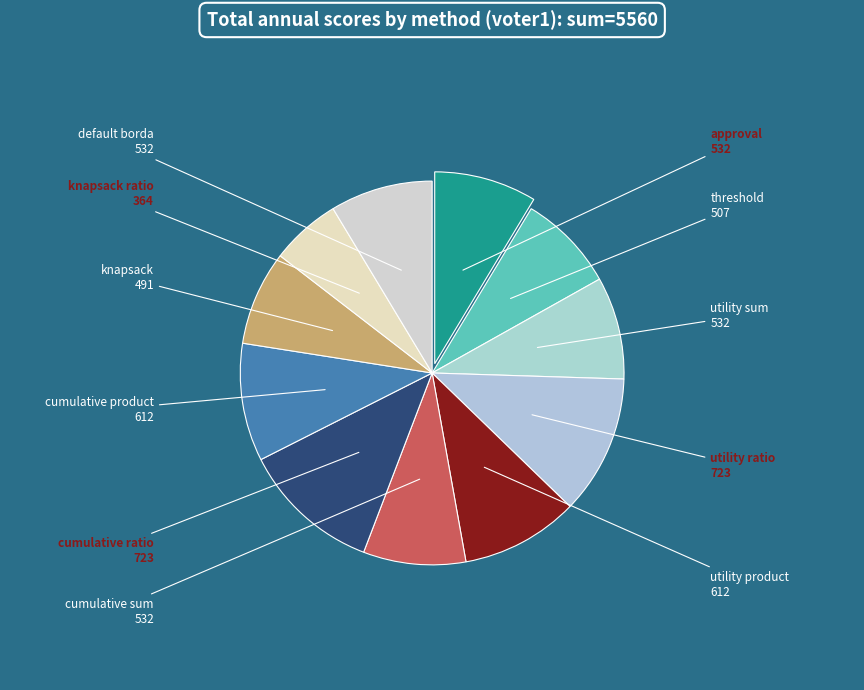

How many segments does this pie chart have?

11